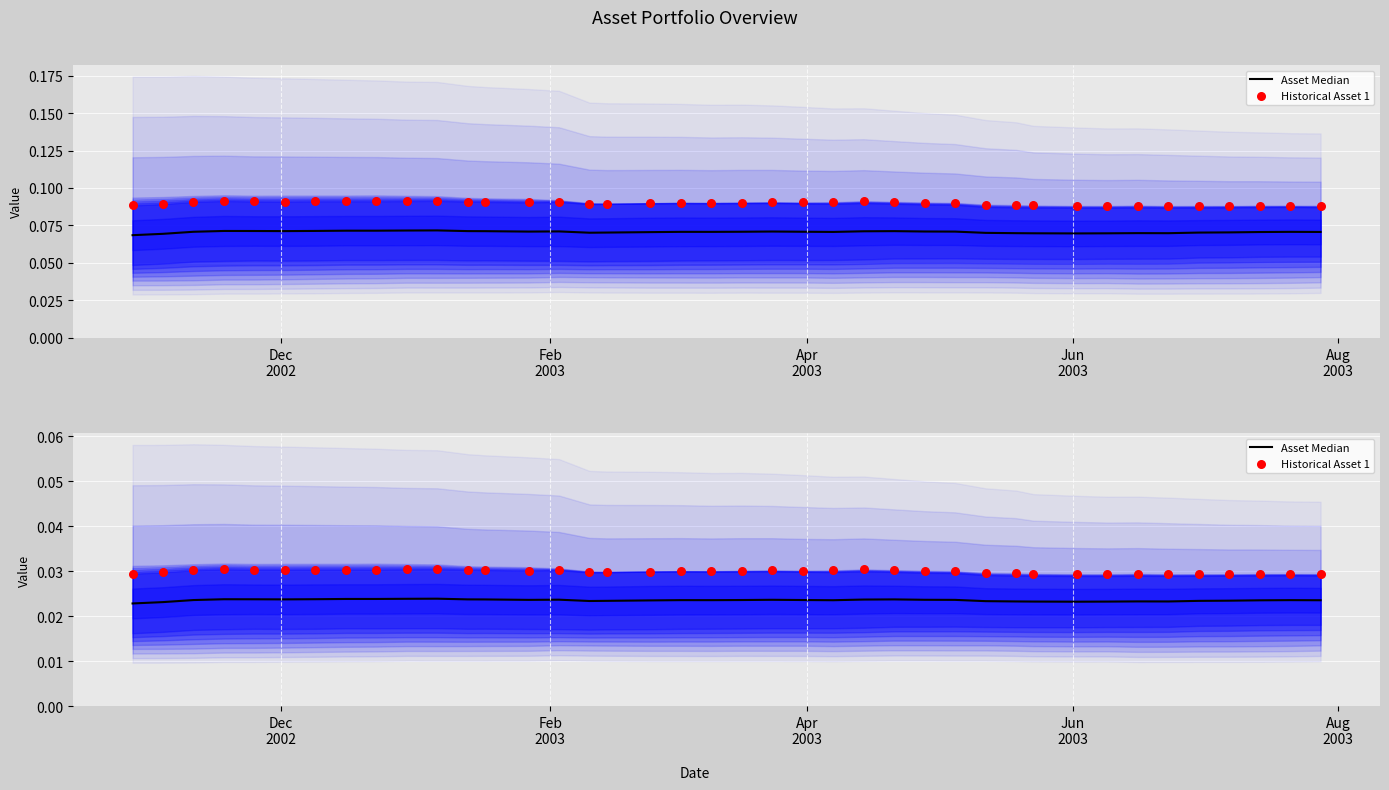

Which series has the widest spread of Y values?

Historical Asset 1